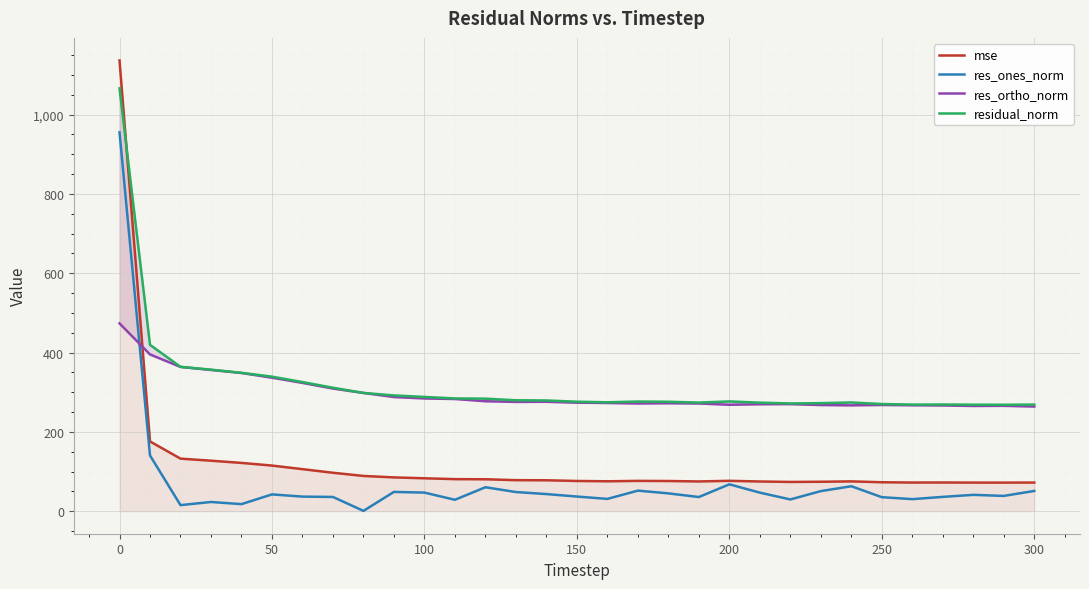

The value of res_ones_norm at 250 is 35.3. True or false?

True